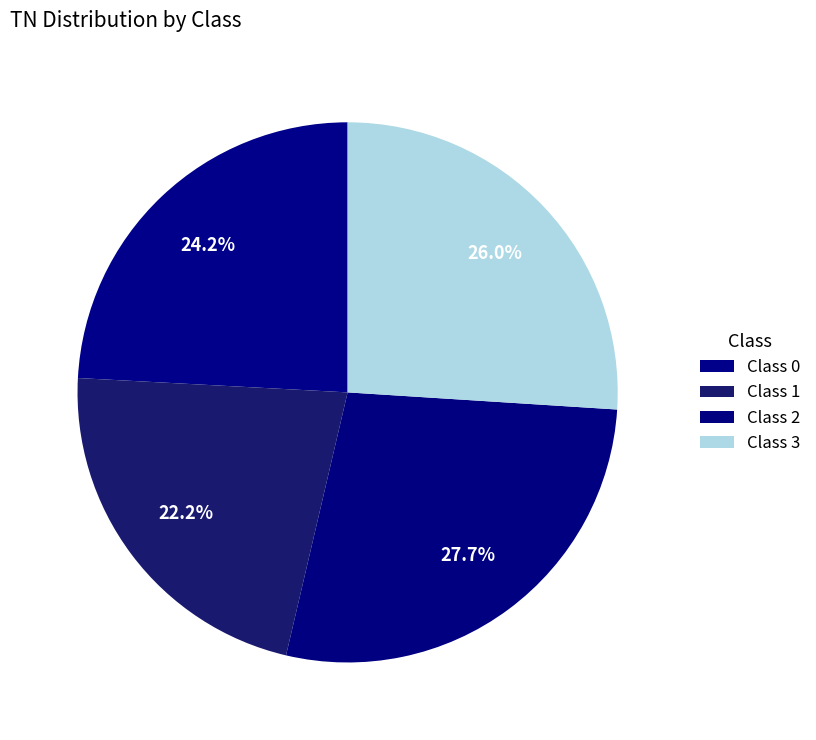

Count the number of slices in the pie.

4